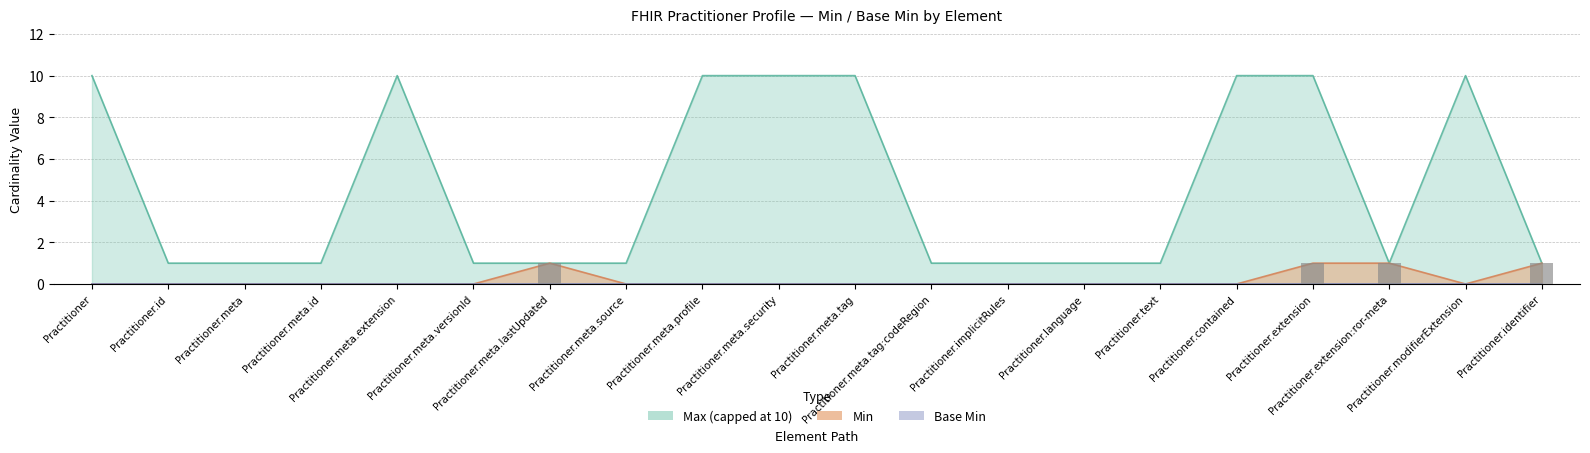

What position from the left is Practitioner.meta.security?

10